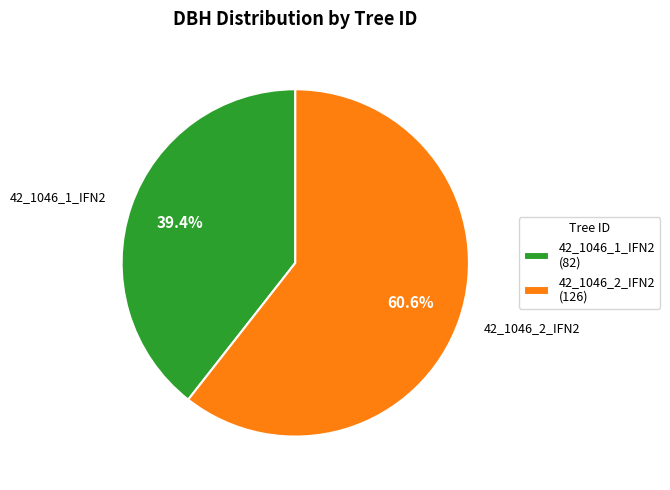

What is the ratio of the value at 42_1046_2_IFN2 (126) to the value at 42_1046_1_IFN2 (82)?

1.5